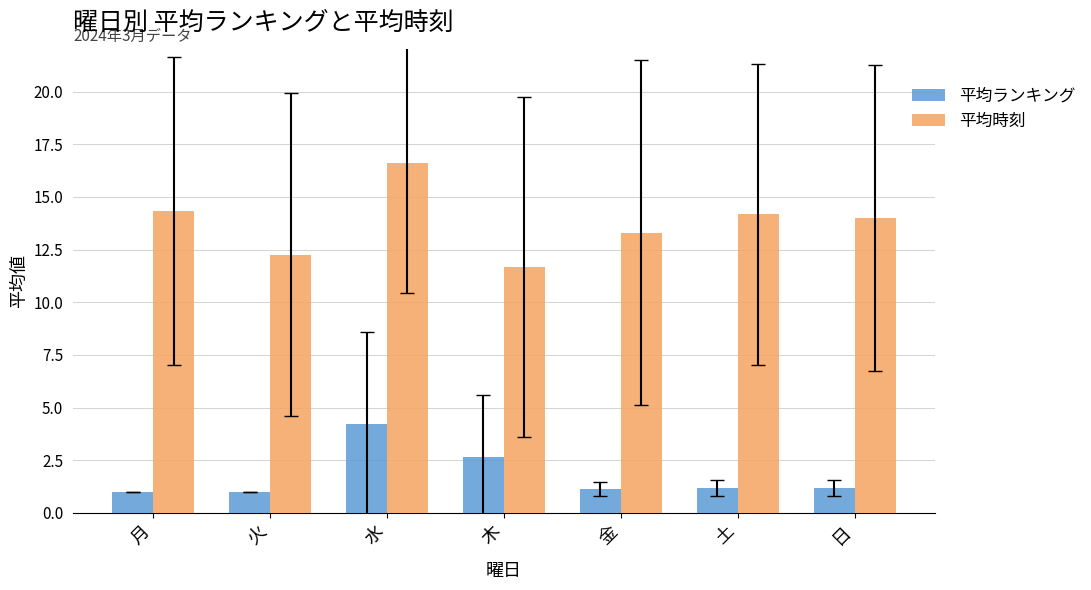

At 月, list the series in order from largest to smallest.

平均時刻, 平均ランキング